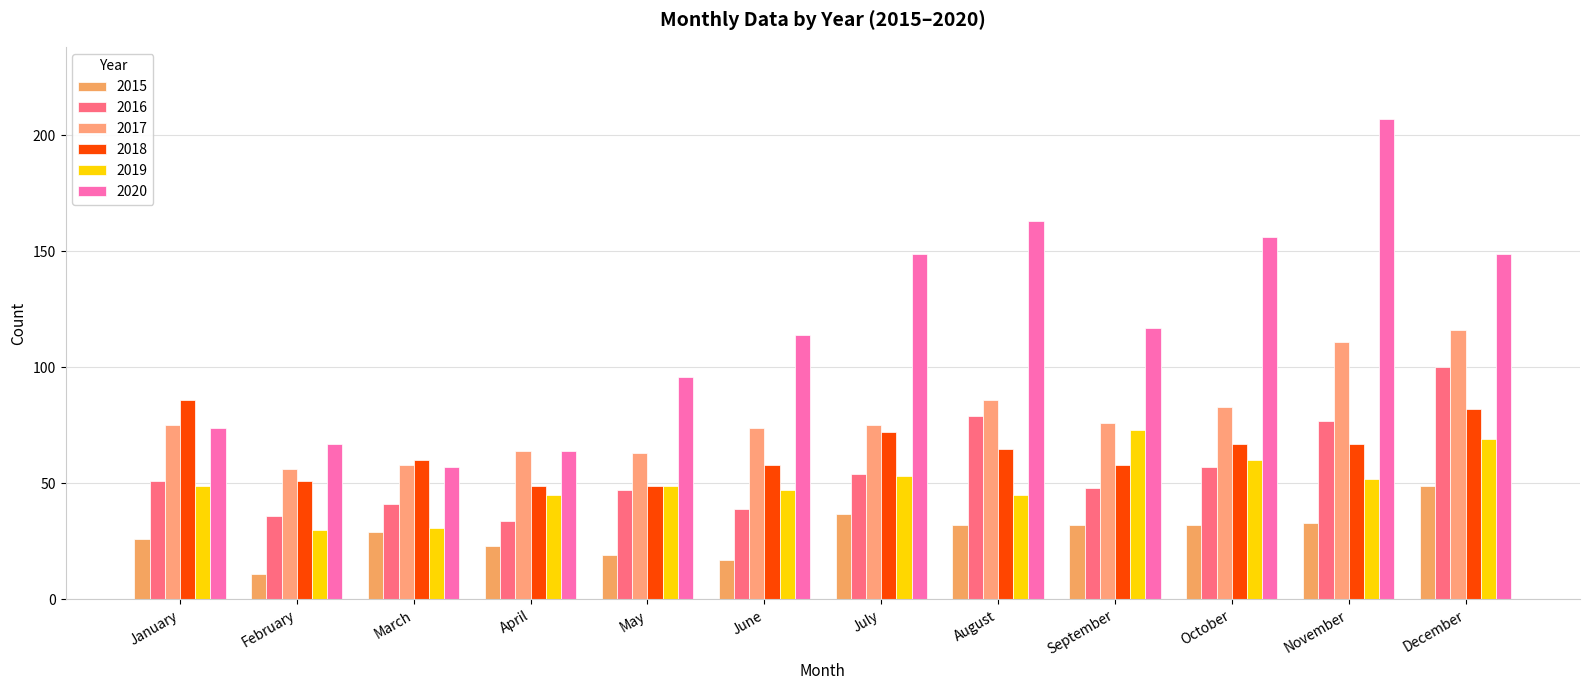

What is the total value across all series at March?

276